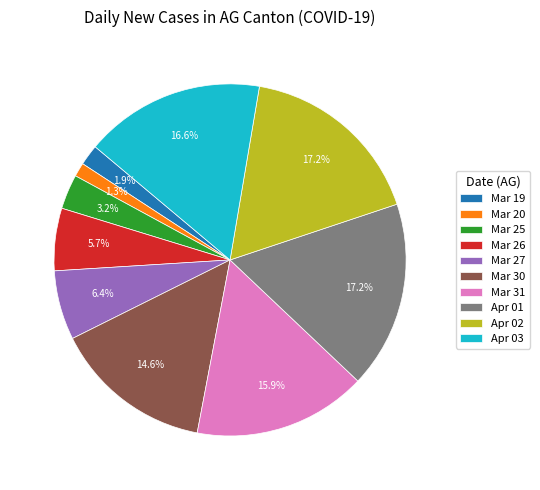

Count the number of slices in the pie.

10